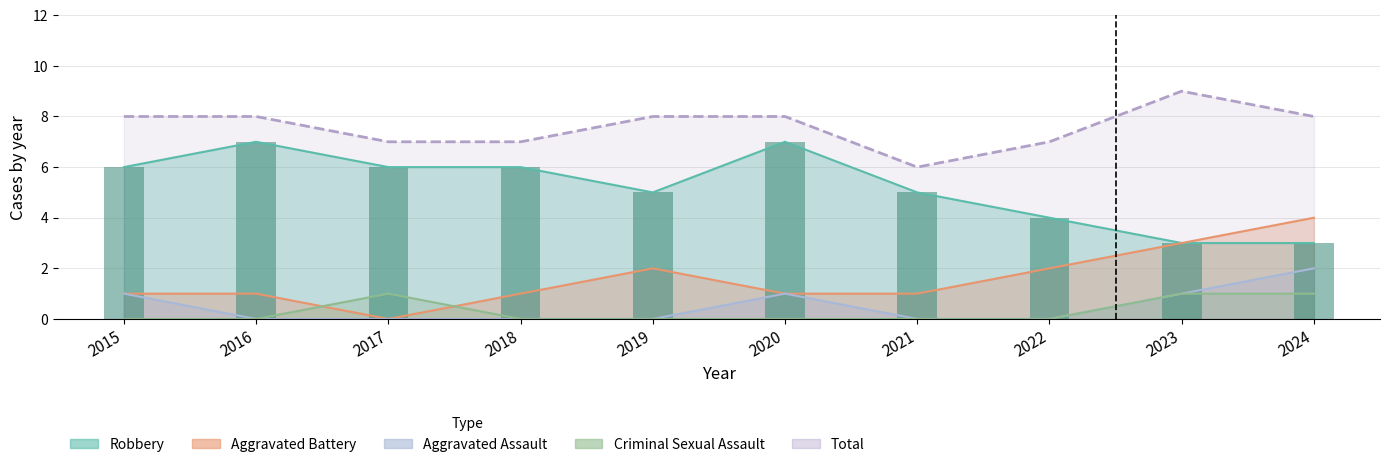

Is it true that Aggravated Assault equals 2 at 2023?

False